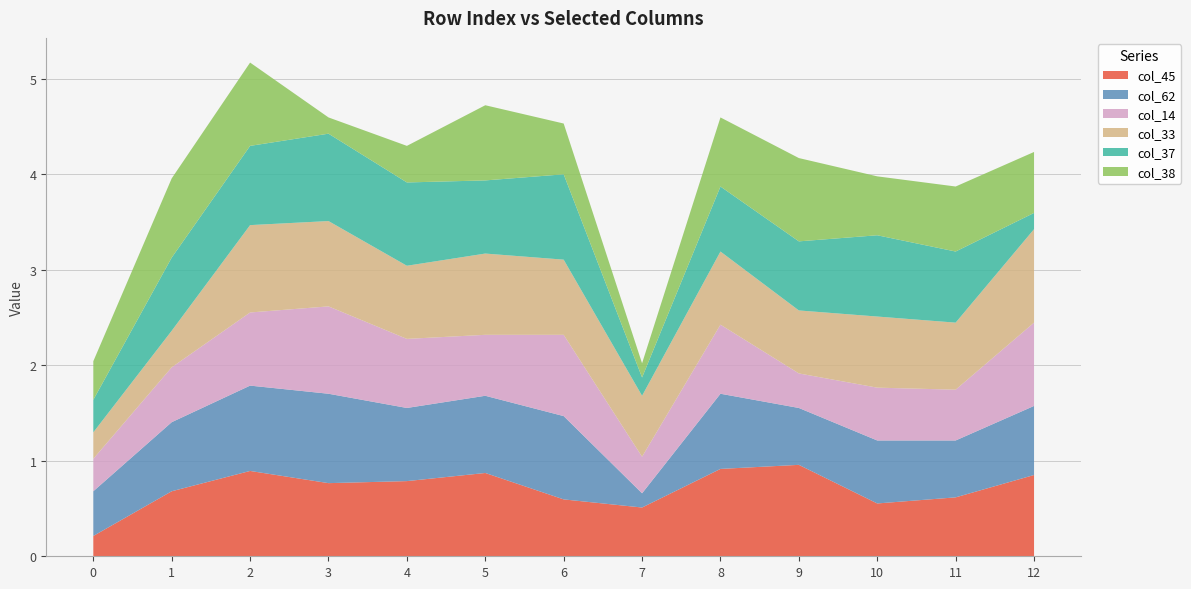

Reading left to right, extract all data points from this chart.

col_45: 0=0.2	1=0.7	2=0.9	3=0.8	4=0.8	5=0.9	6=0.6	7=0.5	8=0.9	9=1.0	10=0.6	11=0.6	12=0.9
col_62: 0=0.5	1=0.7	2=0.9	3=0.9	4=0.8	5=0.8	6=0.9	7=0.1	8=0.8	9=0.6	10=0.7	11=0.6	12=0.7
col_14: 0=0.3	1=0.6	2=0.8	3=0.9	4=0.7	5=0.6	6=0.9	7=0.4	8=0.7	9=0.4	10=0.6	11=0.5	12=0.9
col_33: 0=0.3	1=0.4	2=0.9	3=0.9	4=0.8	5=0.9	6=0.8	7=0.6	8=0.8	9=0.7	10=0.7	11=0.7	12=1.0
col_37: 0=0.3	1=0.8	2=0.8	3=0.9	4=0.9	5=0.8	6=0.9	7=0.2	8=0.7	9=0.7	10=0.9	11=0.7	12=0.2
col_38: 0=0.4	1=0.8	2=0.9	3=0.2	4=0.4	5=0.8	6=0.5	7=0.1	8=0.7	9=0.9	10=0.6	11=0.7	12=0.6